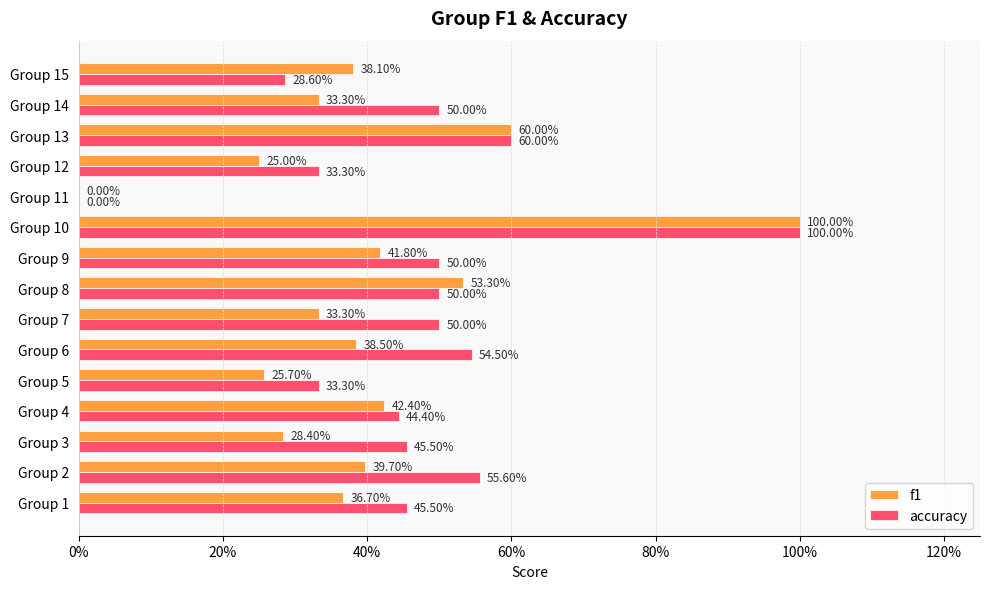

What are all the series names shown in the legend?

f1, accuracy